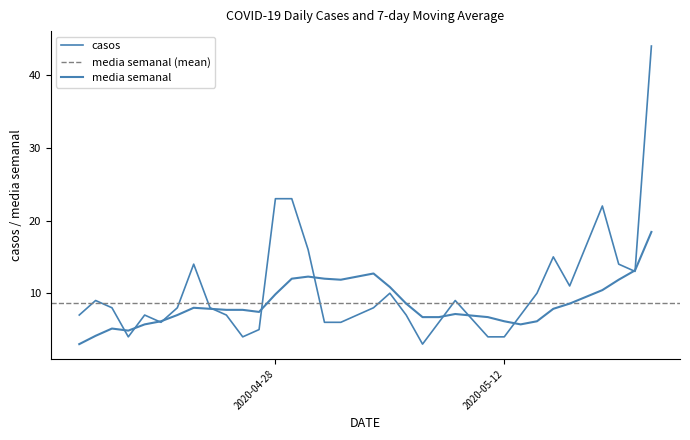

The casos series shows 4.0 at 2020-04-19. True or false?

True